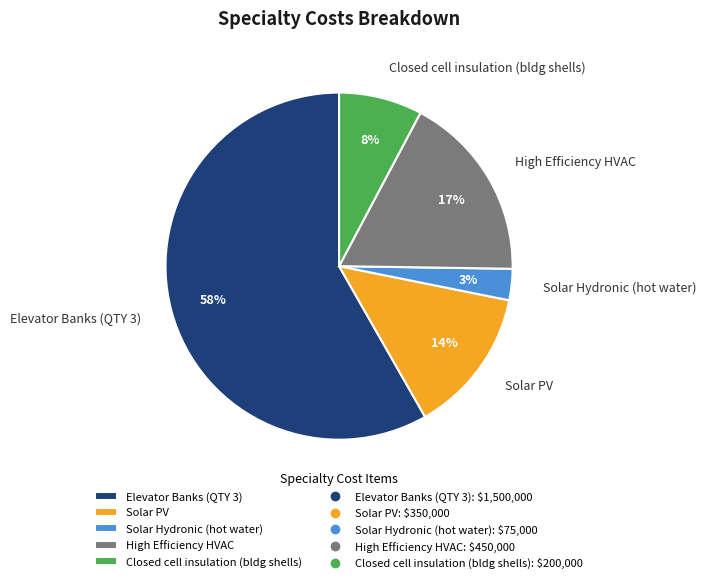

The High Efficiency HVAC slice represents 8% of the pie. True or false?

False